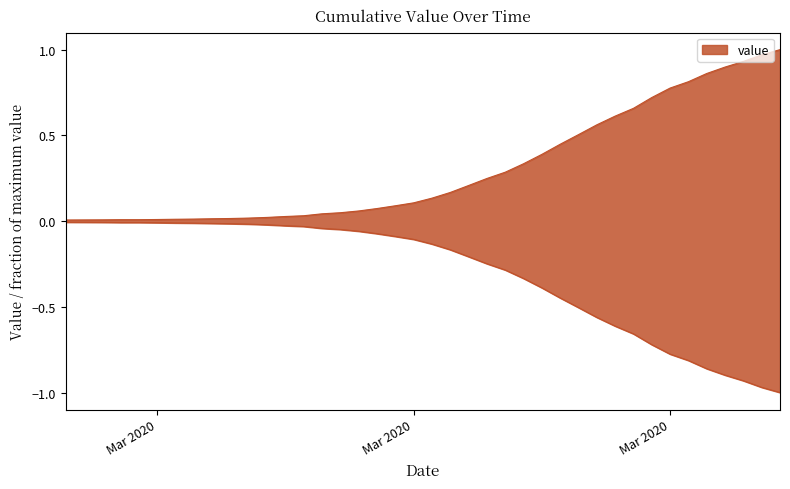

How many series are shown in this chart?

1